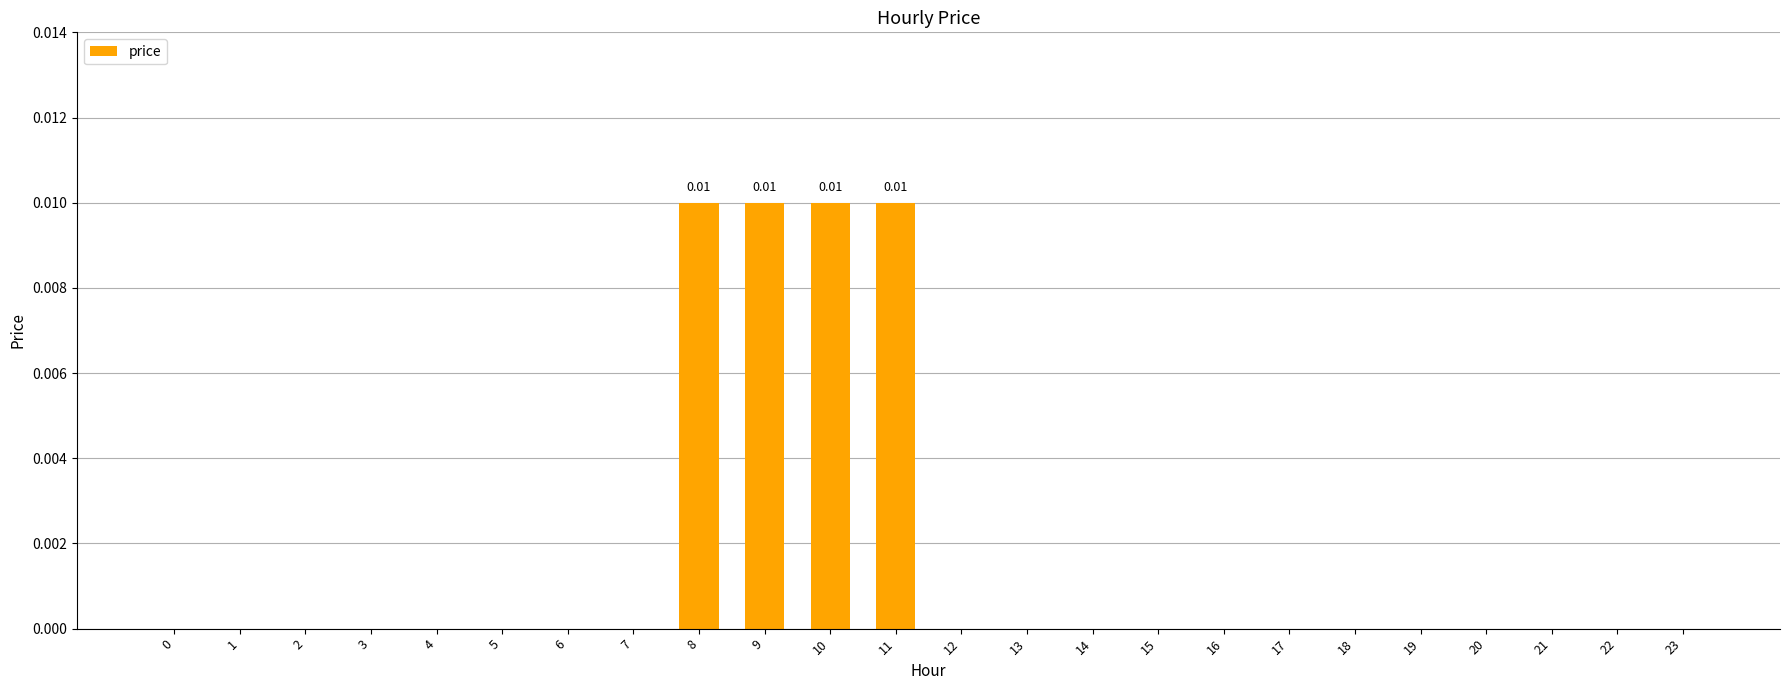

Which has a higher value, 13 or 9?

9